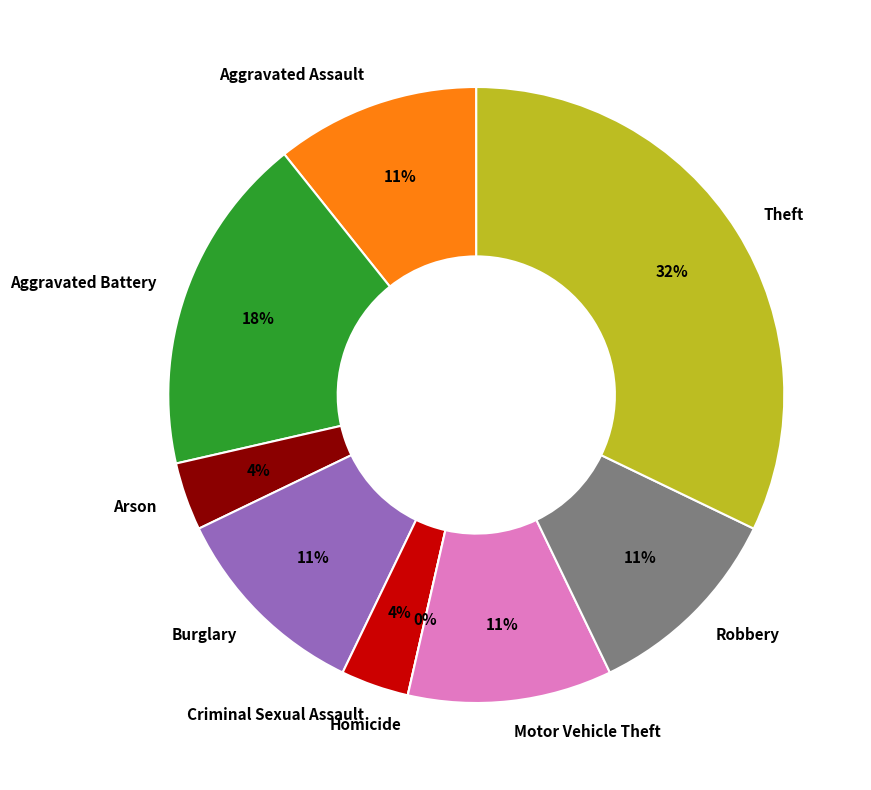

To the nearest percent, what is the average slice percentage?

11%